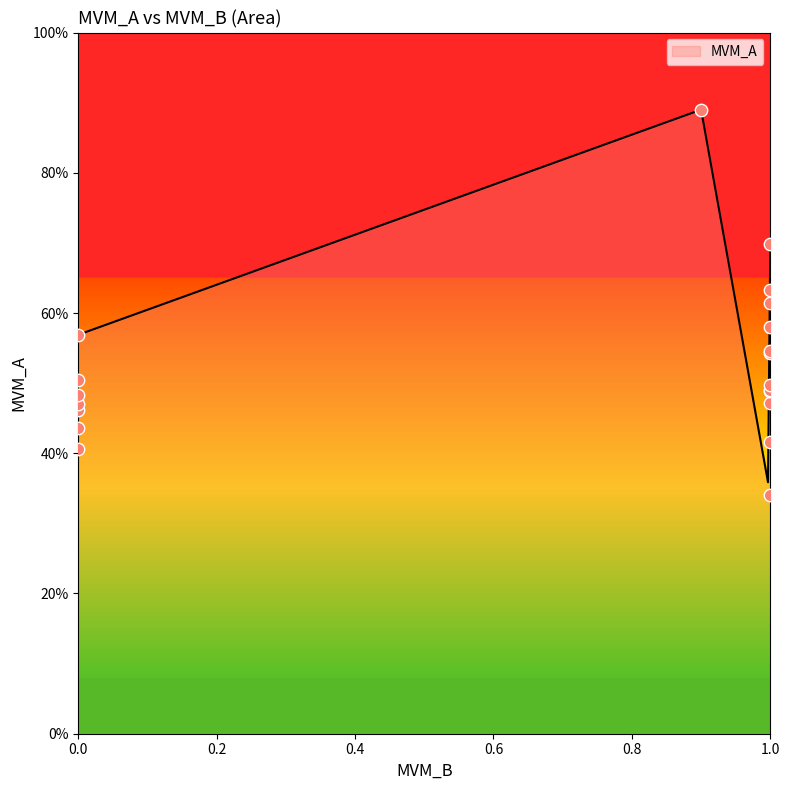

What is the change in value from 8 to 10?

-0.1